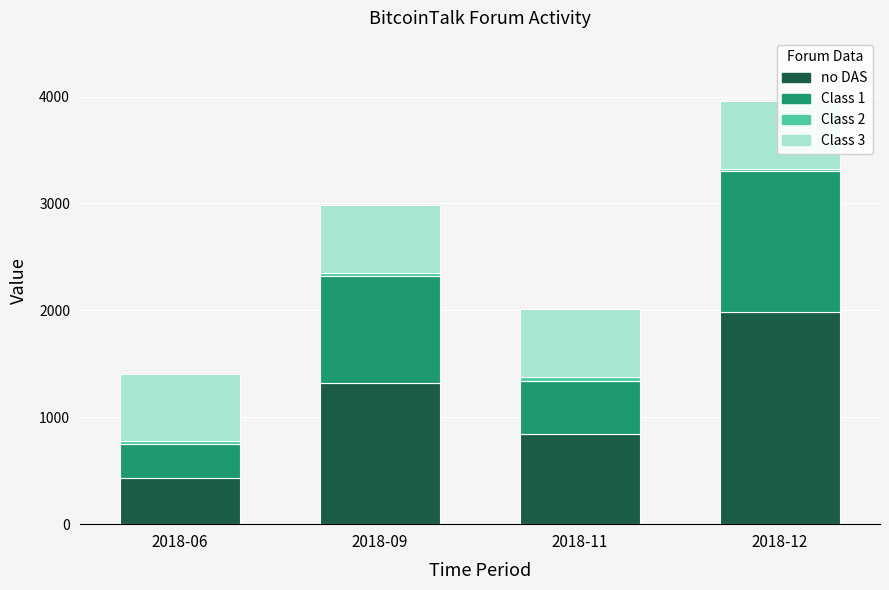

The value of Class 3 at 2018-11 is 629.9. True or false?

True